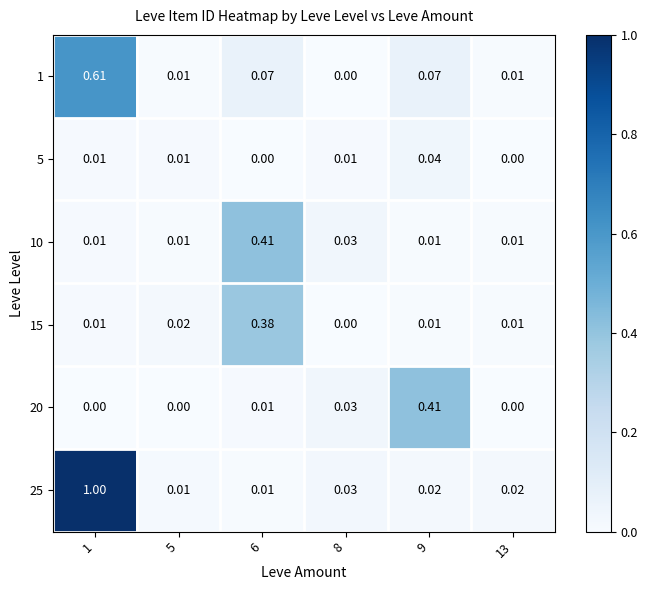

Is the value of 25 at 9 greater than the value of 15 at 13?

Yes